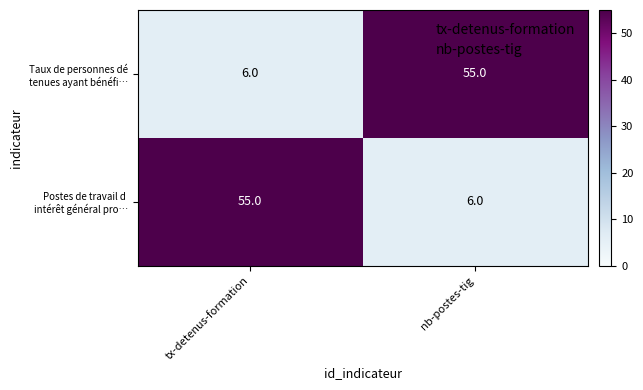

What is the total value across all series at tx-detenus-formation?

61